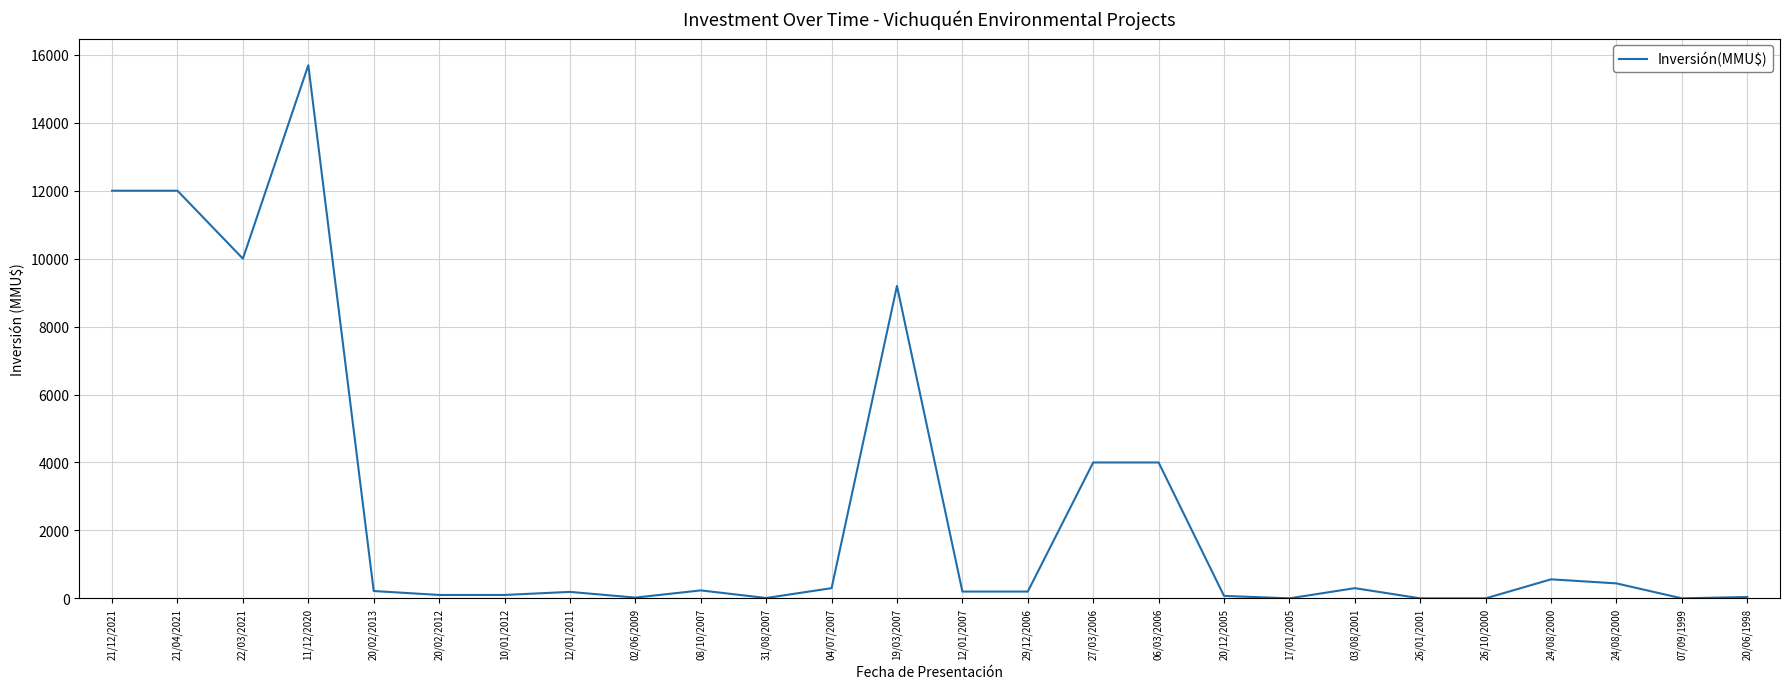

Read the value at 08/10/2007, to the nearest 100.

200